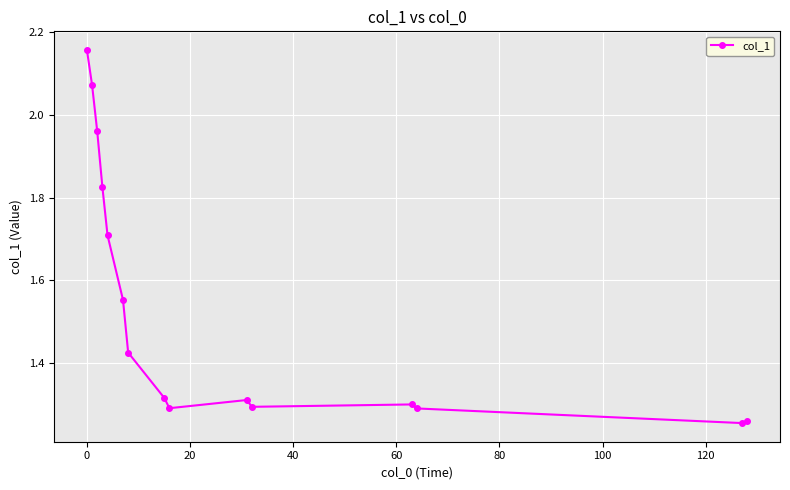

What is the sum of all values?

23.0